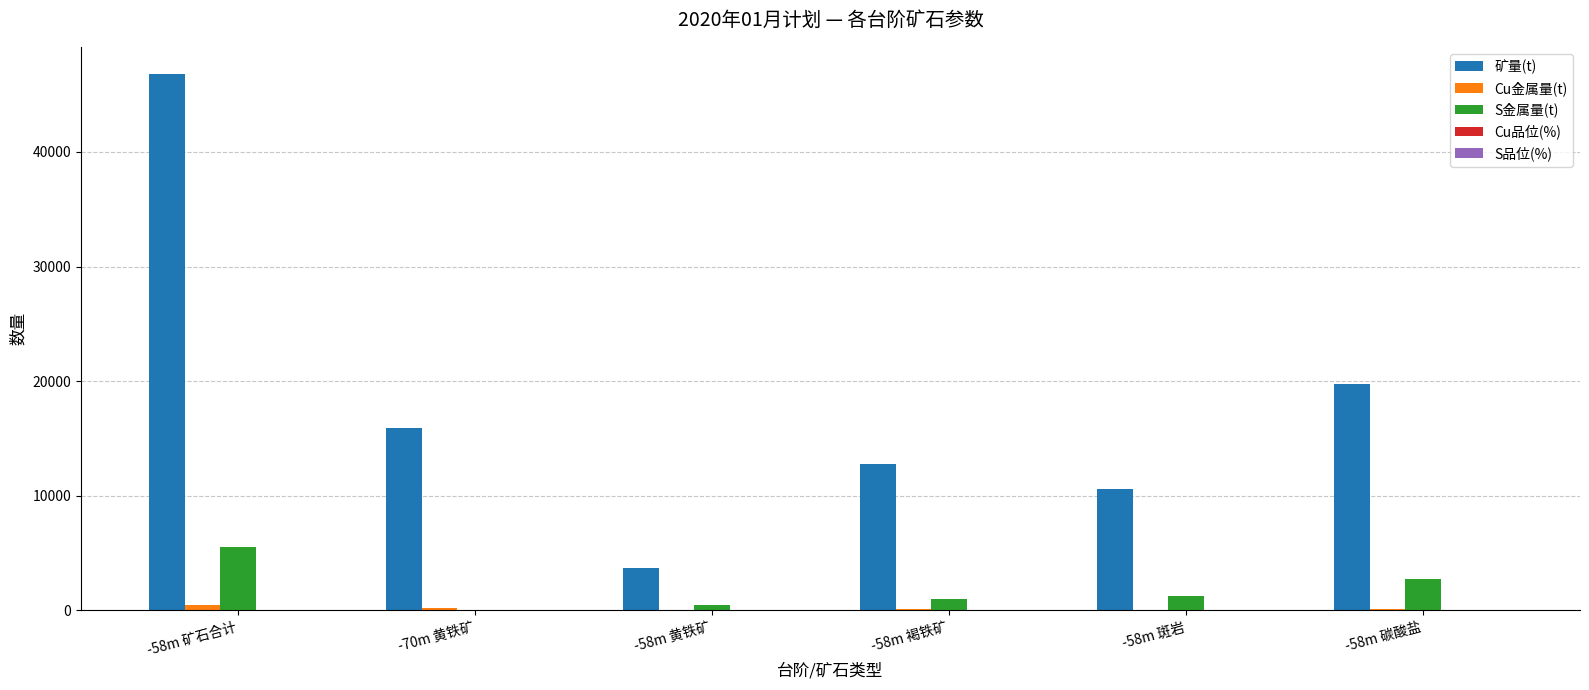

Does the chart contain stacked bars?

No